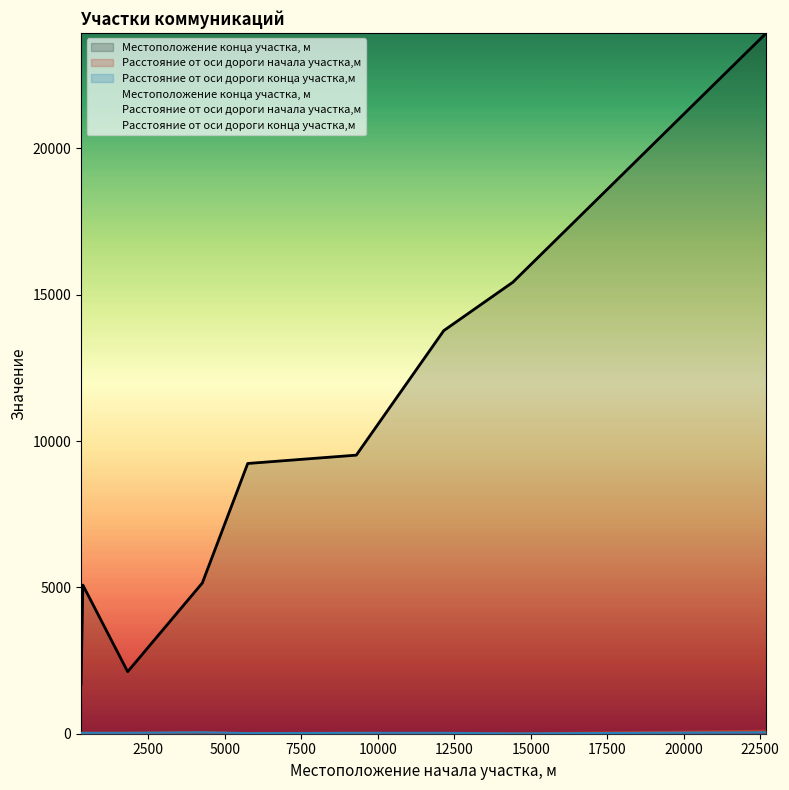

At which label does Расстояние от оси дороги начала участка,м reach its peak?

22710